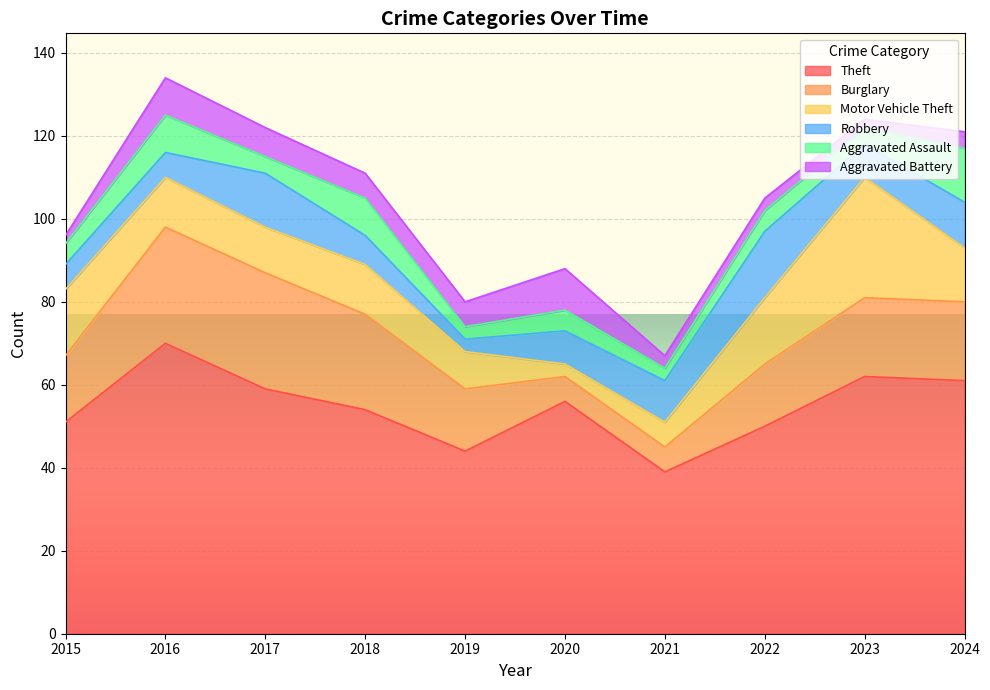

Which label corresponds to the largest value in the chart?

2016